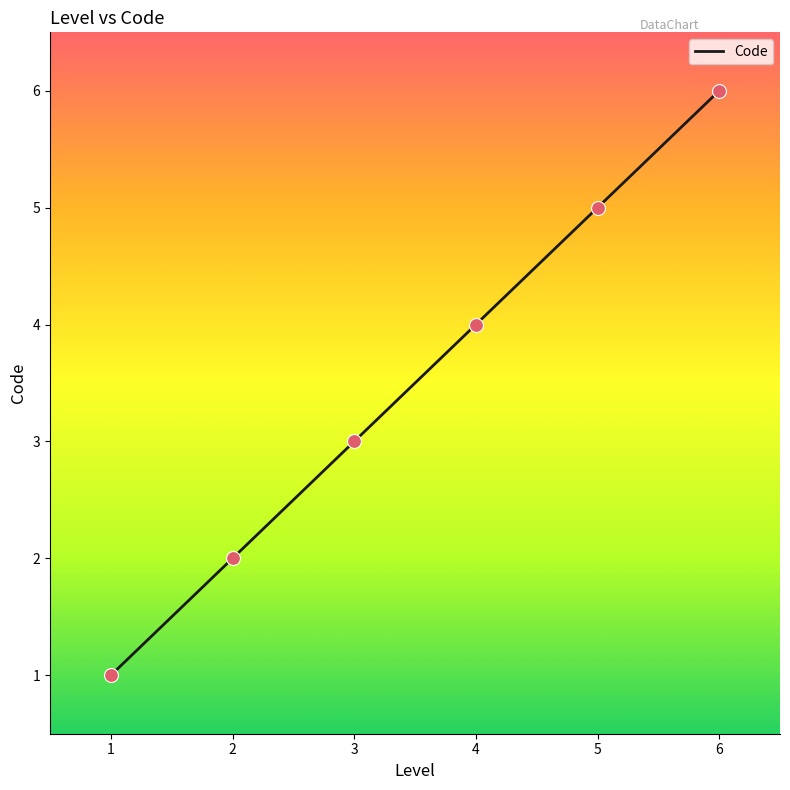

What is the change in value from 2 to 5?

+3